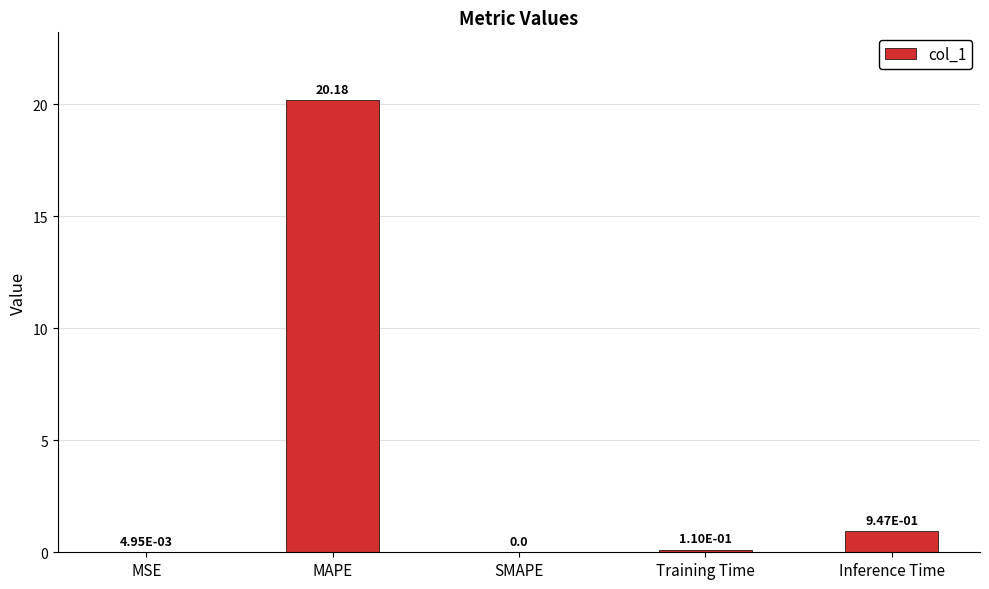

The value at SMAPE is 0.0. True or false?

True